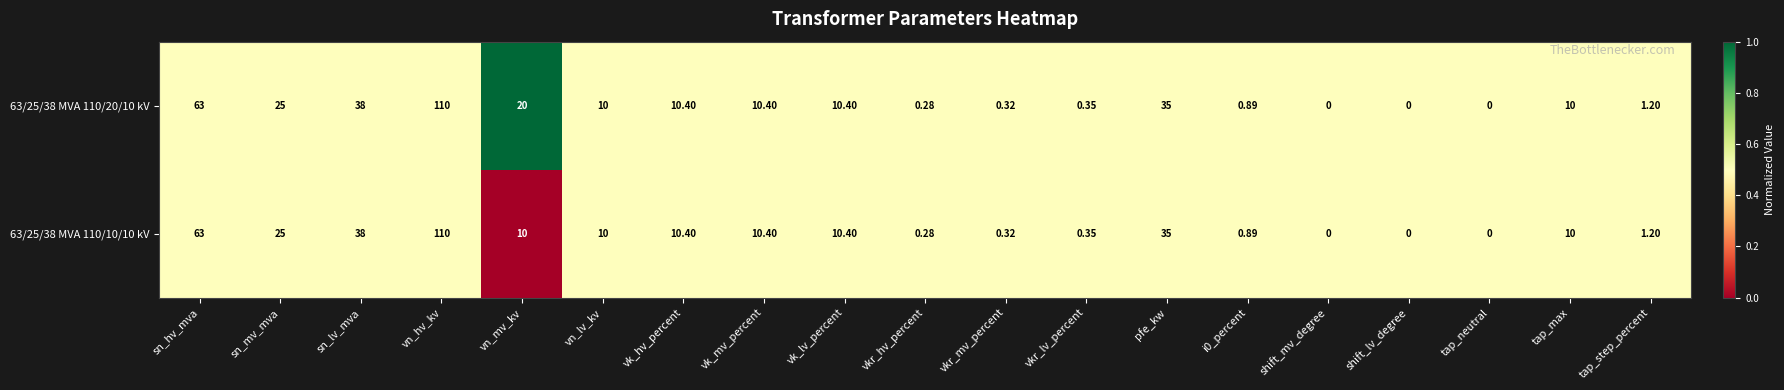

Is the value of 63/25/38 MVA 110/20/10 kV at vn_hv_kv greater than the value of 63/25/38 MVA 110/10/10 kV at shift_lv_degree?

Yes